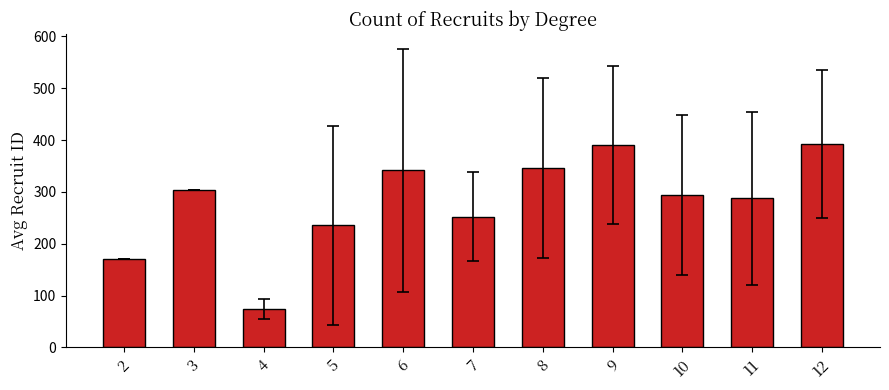

Approximately how many times larger is the value at 3 compared to 6?

0.9